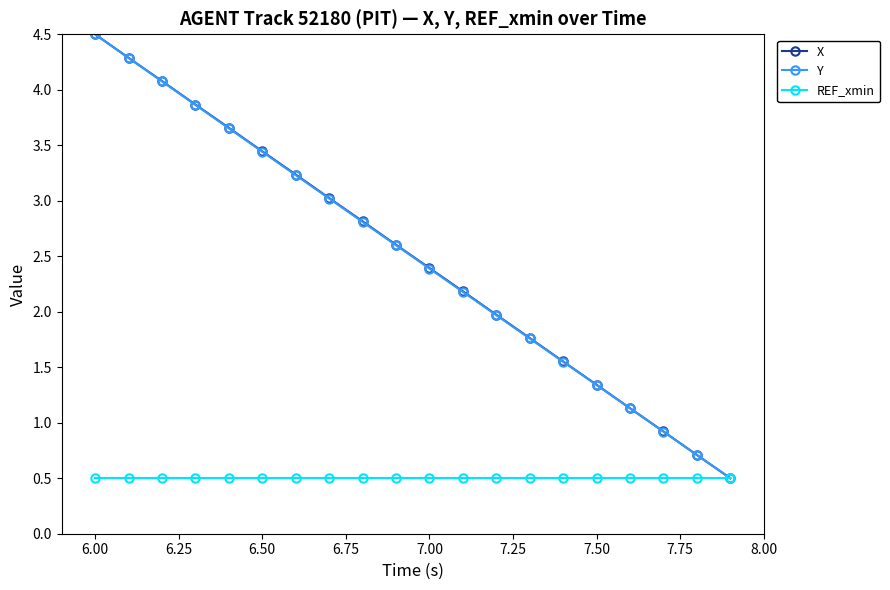

What is the minimum value shown in the chart?

0.5